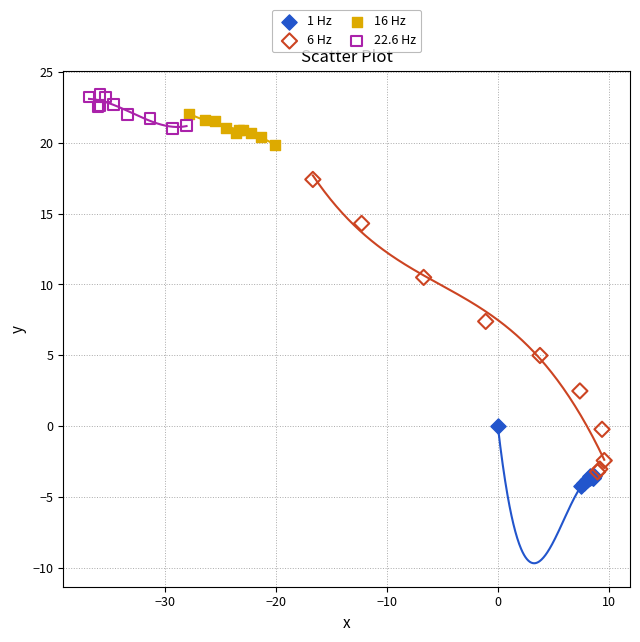

Which series contains the highest Y value?

22.6 Hz